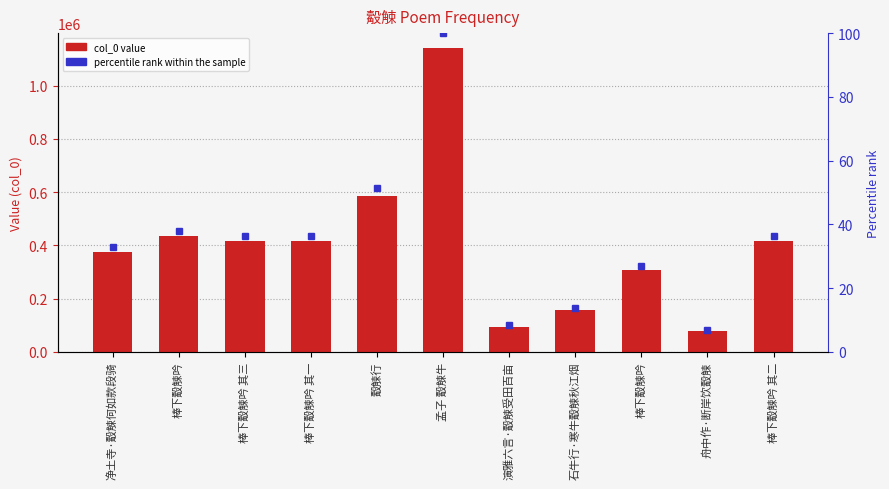

What is the minimum value shown in the chart?

6.7